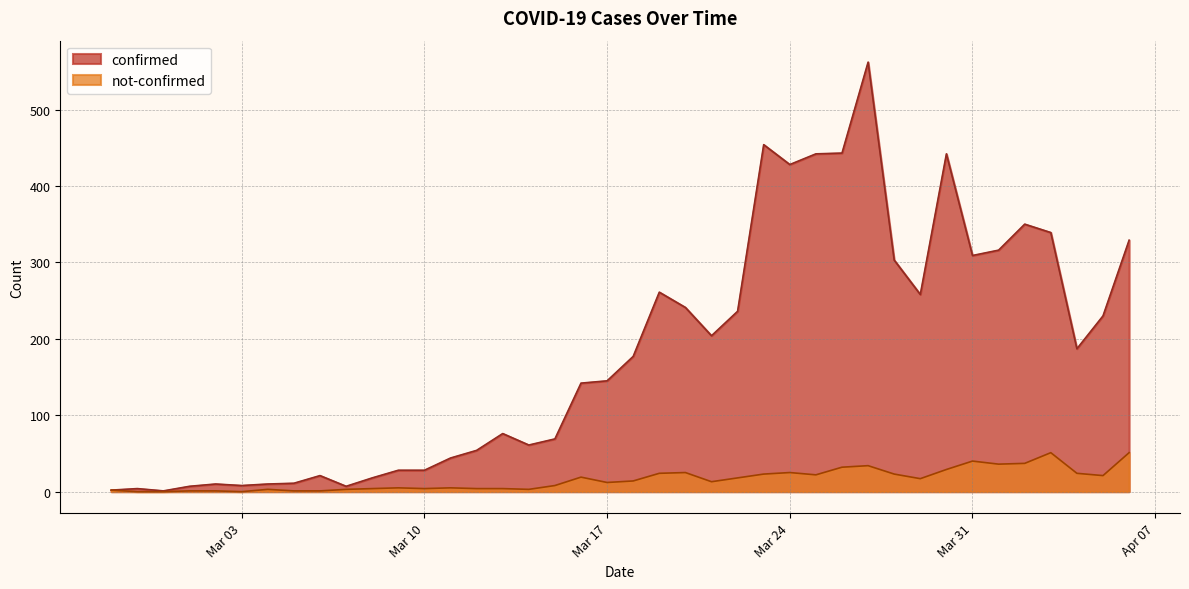

Which series has the largest total across all categories?

confirmed